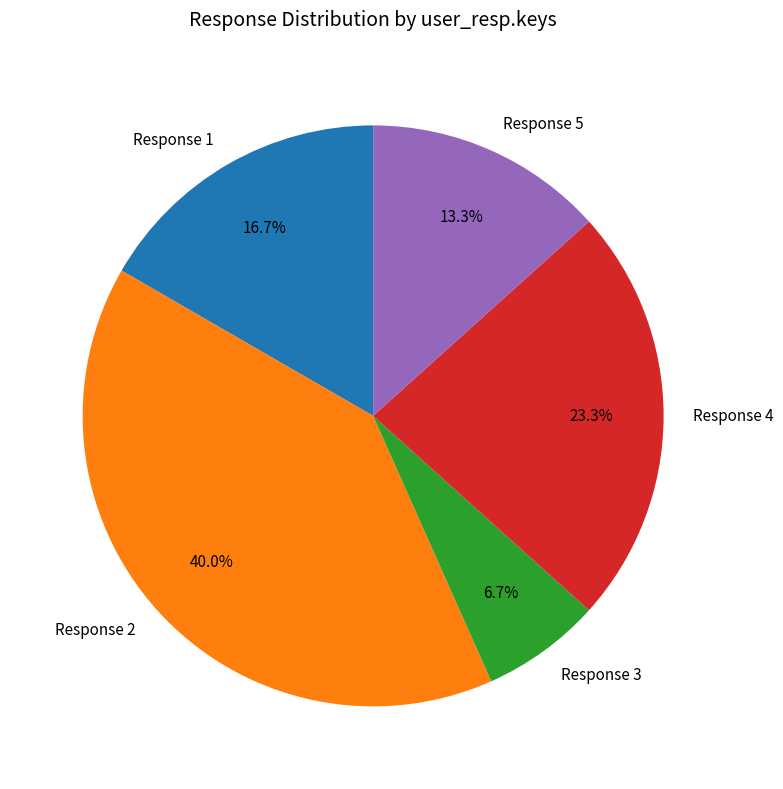

What is the ratio of the value at Response 1 to the value at Response 2?

0.4